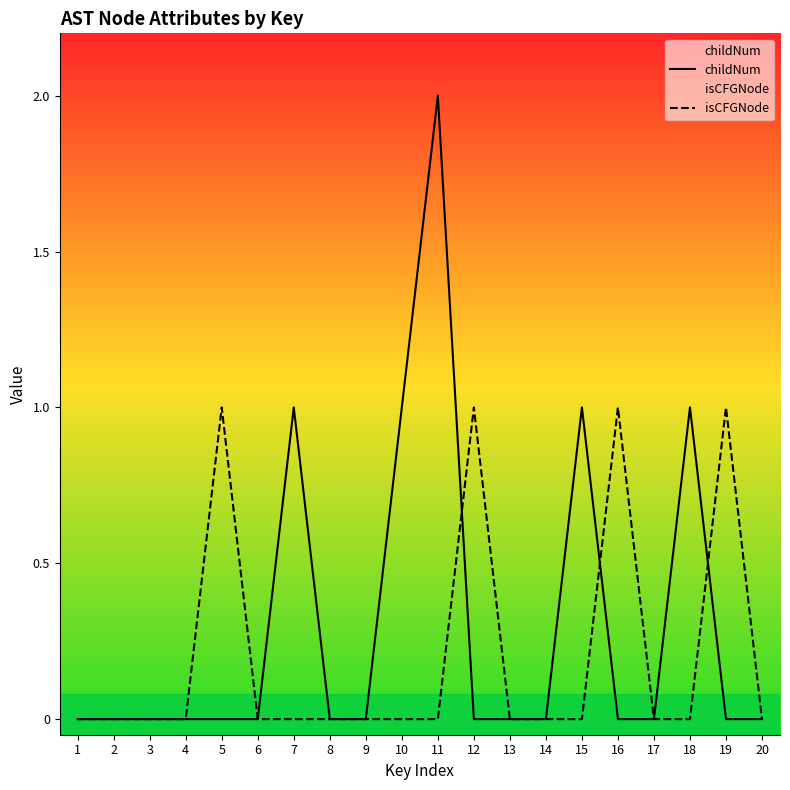

Reading right to left, extract all data points from this chart.

childNum: 20=0	19=0	18=1	17=0	16=0	15=1	14=0	13=0	12=0	11=2	10=1	9=0	8=0	7=1	6=0	5=0	4=0	3=0	2=0	1=0
isCFGNode: 20=0	19=1	18=0	17=0	16=1	15=0	14=0	13=0	12=1	11=0	10=0	9=0	8=0	7=0	6=0	5=1	4=0	3=0	2=0	1=0